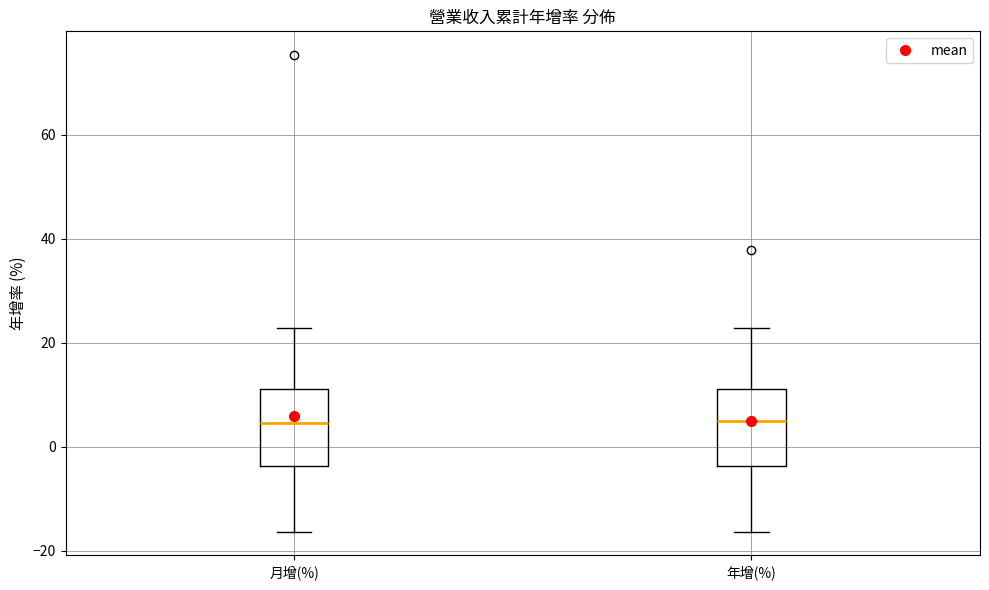

Reading left to right, read every box against the y-axis: the position of its median line, the range the box covers, and the ends of its whiskers. The values are not printed on the chart, so give them approximately, as read against the axis.

月增(%): median 4, box -4 to 12, whiskers -16 to 22
年增(%): median 6, box -4 to 12, whiskers -16 to 22